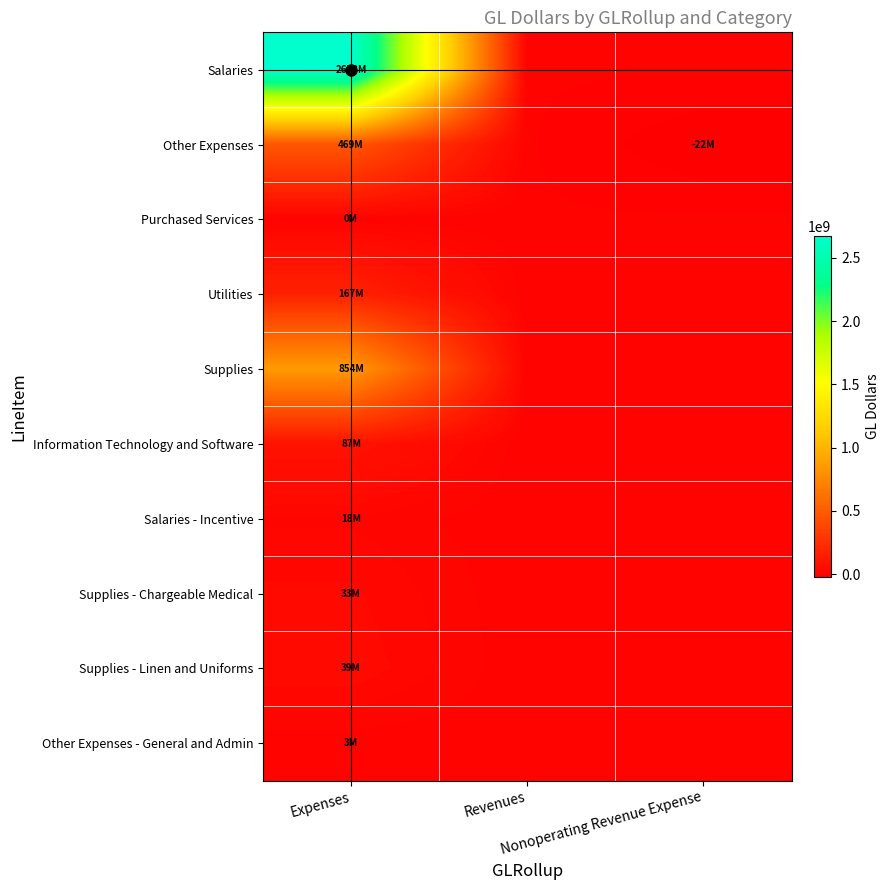

Which has a higher value, Expenses or Nonoperating Revenue Expense?

Expenses